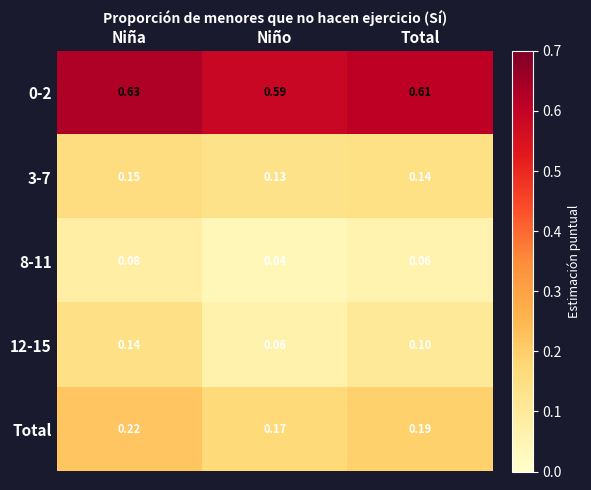

At which category does the chart reach its peak across all series?

Niña